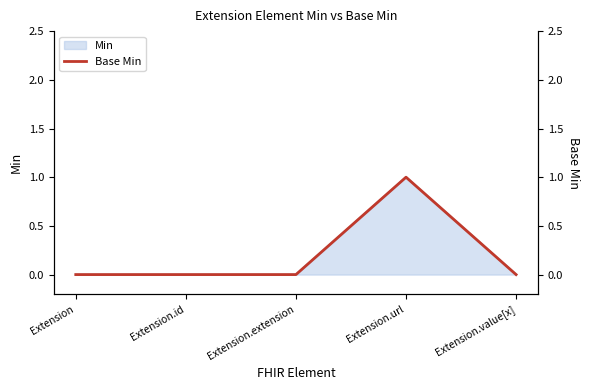

True or false: the data shows 0 at Extension.

False